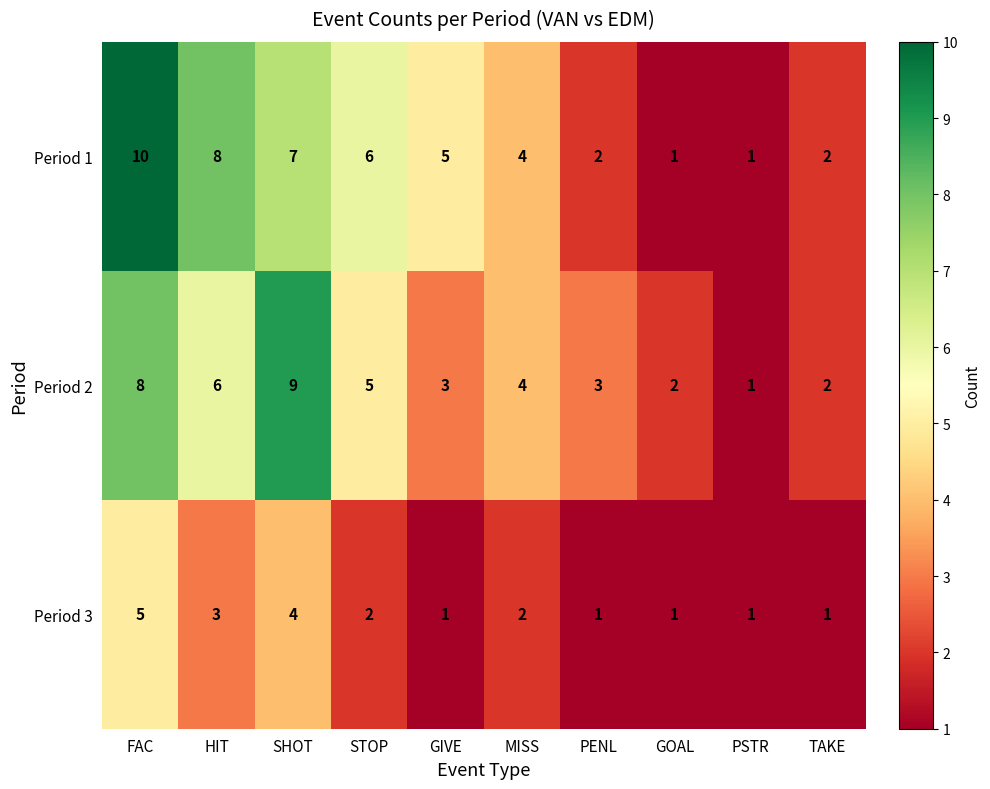

What is the greatest value displayed?

10